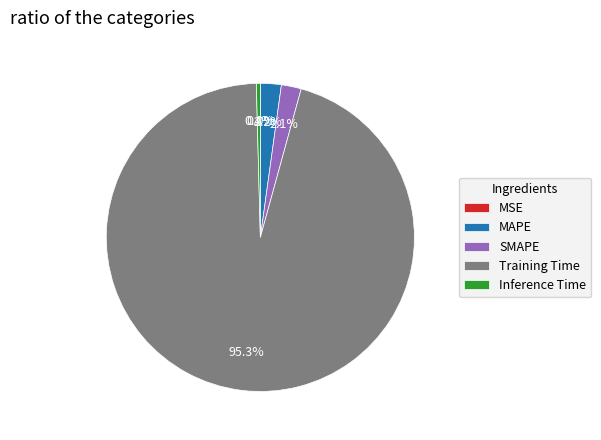

Does any single category account for the majority?

Yes